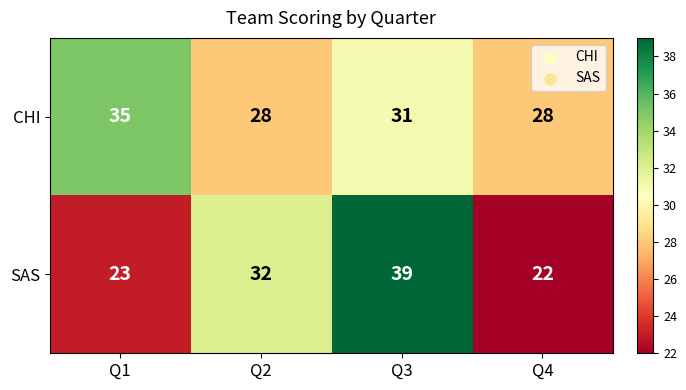

How many categories are shown in the chart?

4